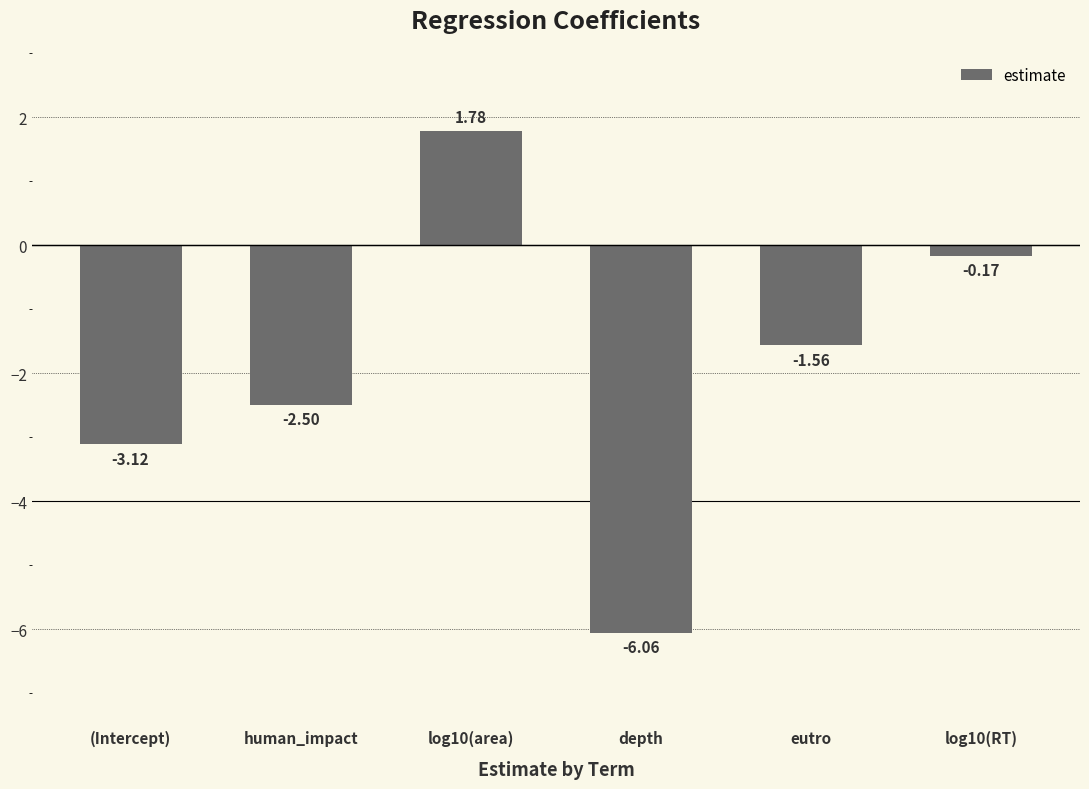

List the labels in order of value, smallest first.

depth, (Intercept), human_impact, eutro, log10(RT), log10(area)